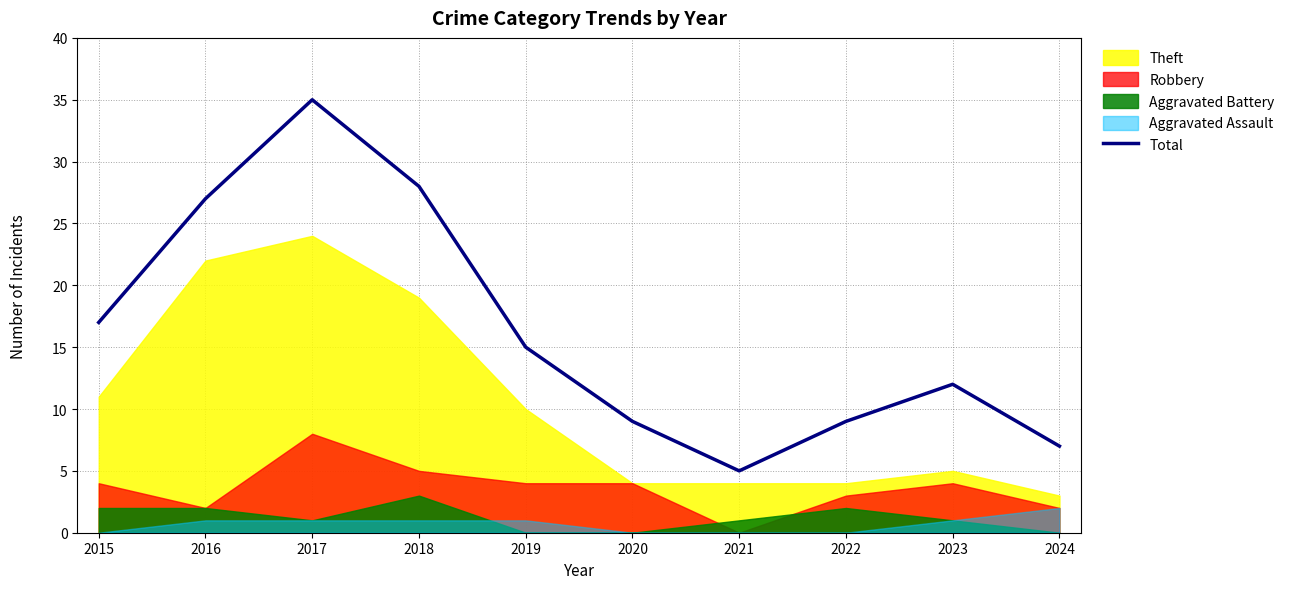

What is the minimum value shown in the chart?

5